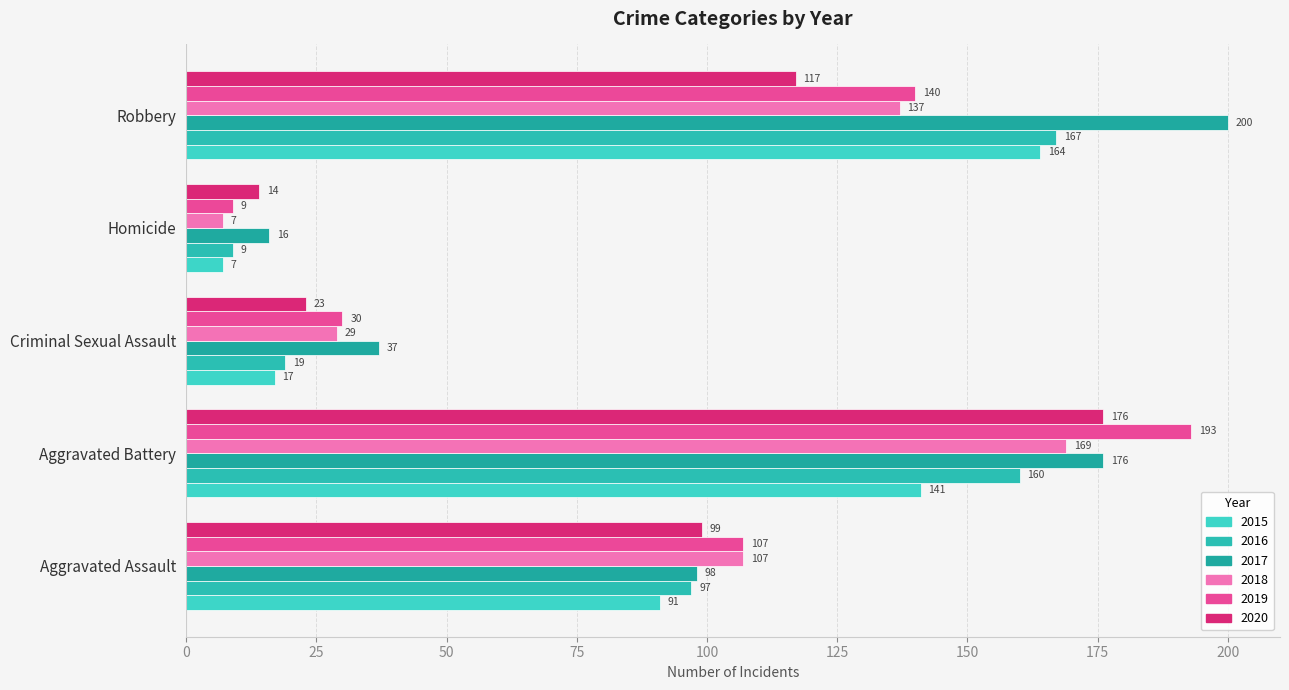

How many values in the 2017 series are below 98?

2